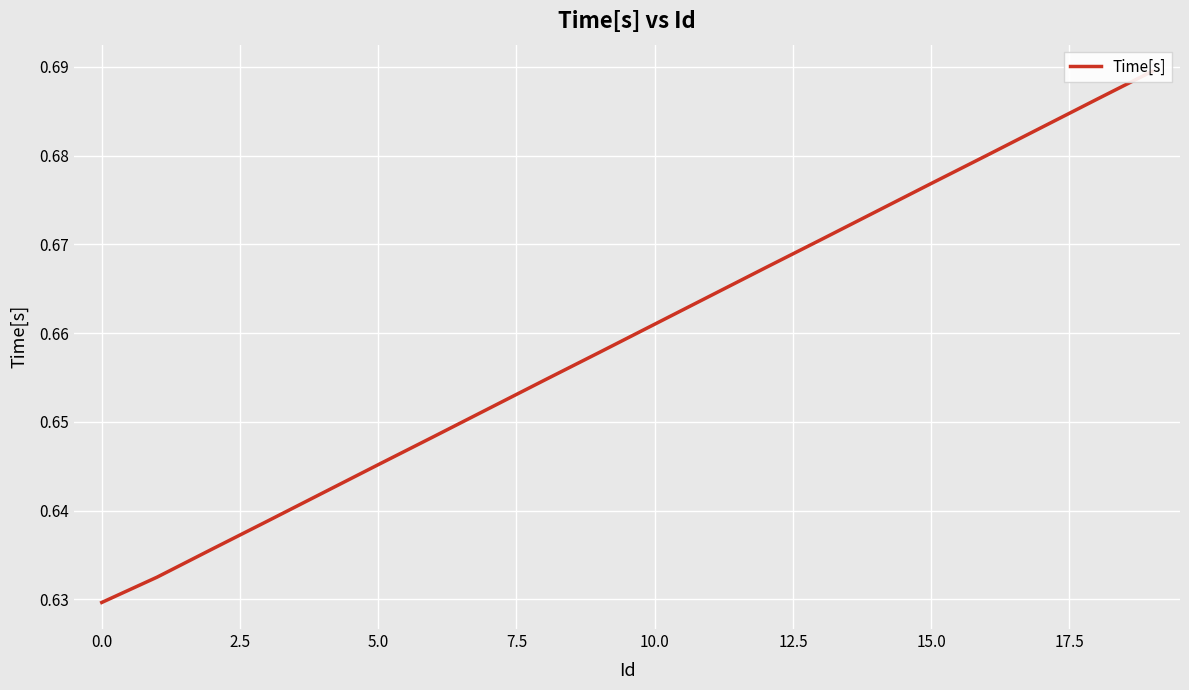

Which category has the highest value across all series?

19